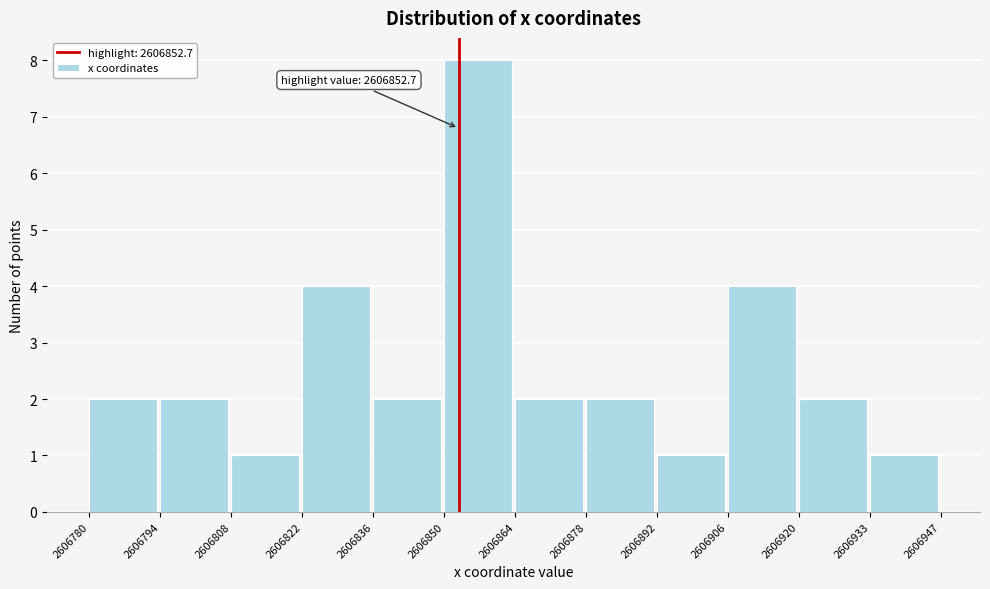

Which range on the x-axis has the tallest bar?

2606850 to 2606864